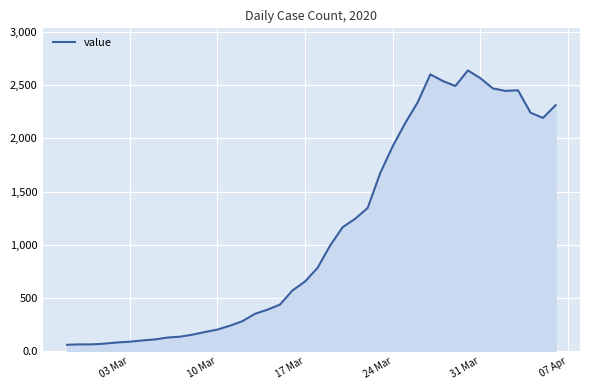

What is the maximum value shown in the chart?

2639